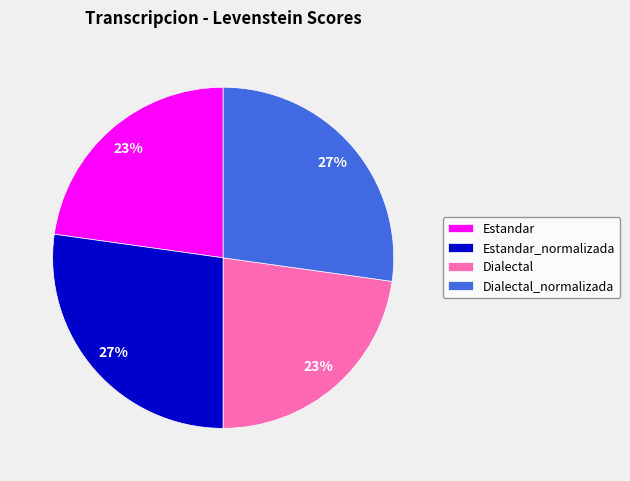

How many slices are in this pie chart?

4